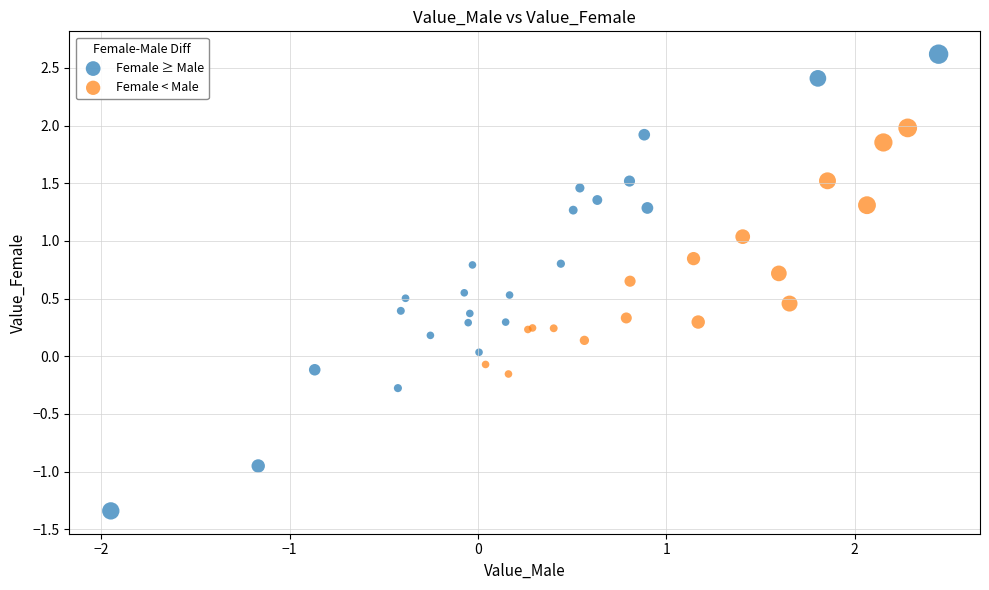

Which series has the widest spread of Y values?

Female ≥ Male